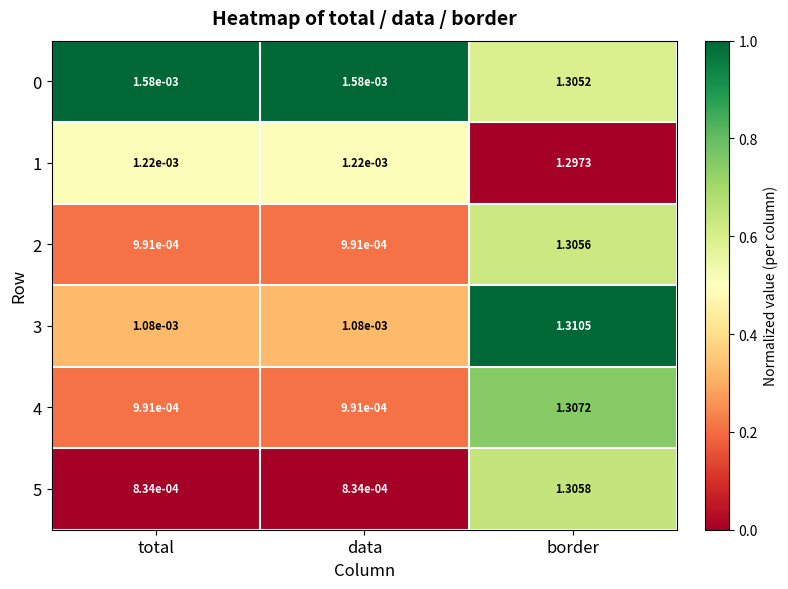

At which category is the sum across all series the highest?

border